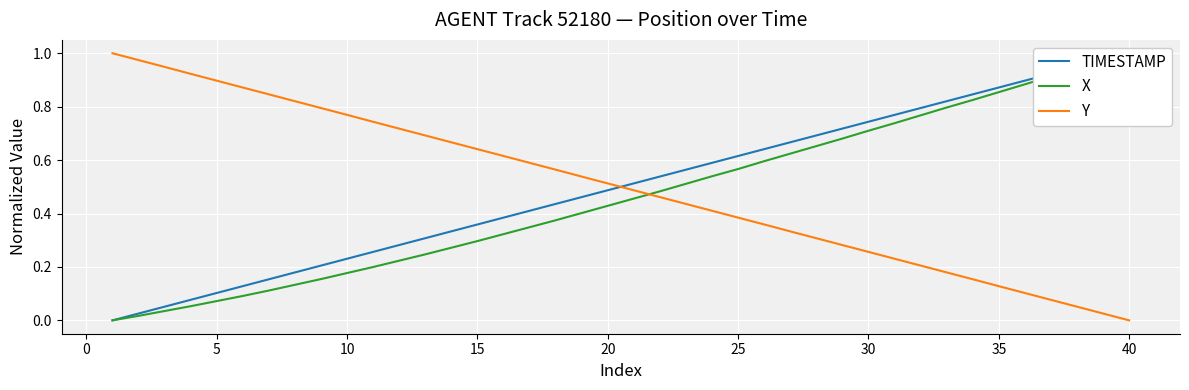

What are all the series names shown in the legend?

TIMESTAMP, X, Y